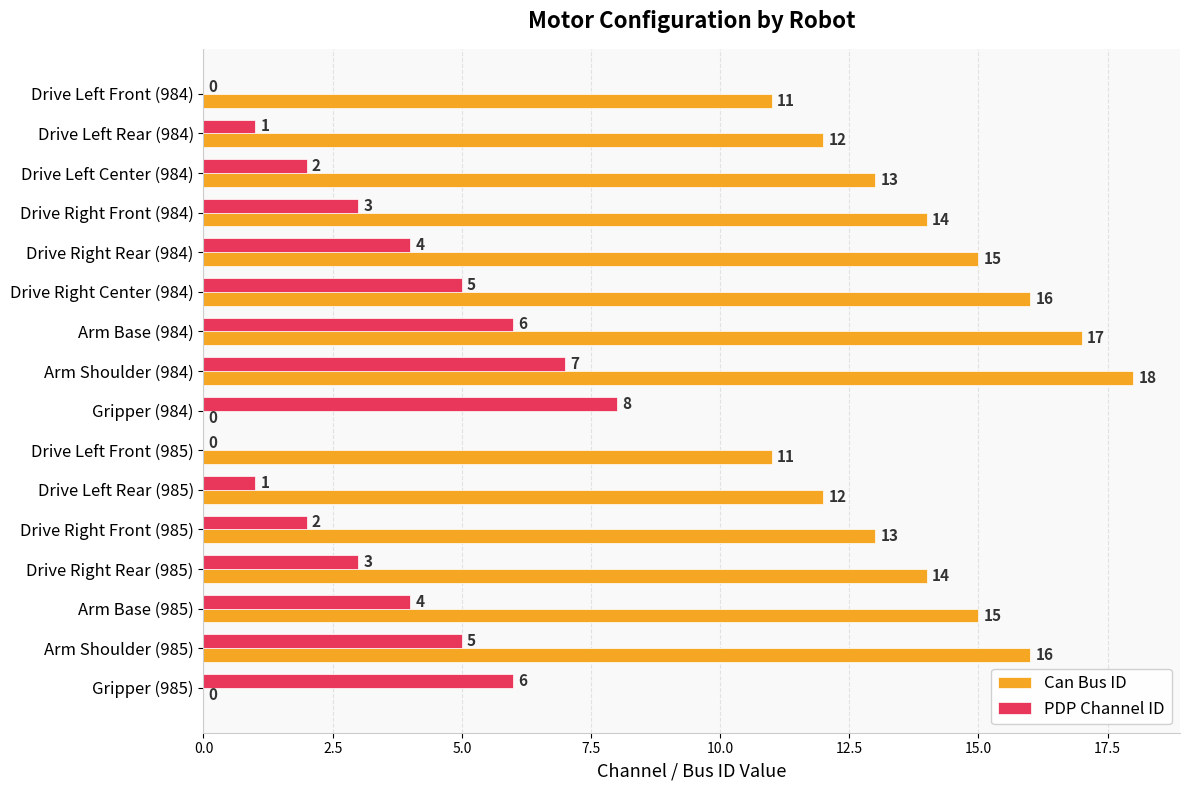

Which series has the widest spread of values?

Can Bus ID